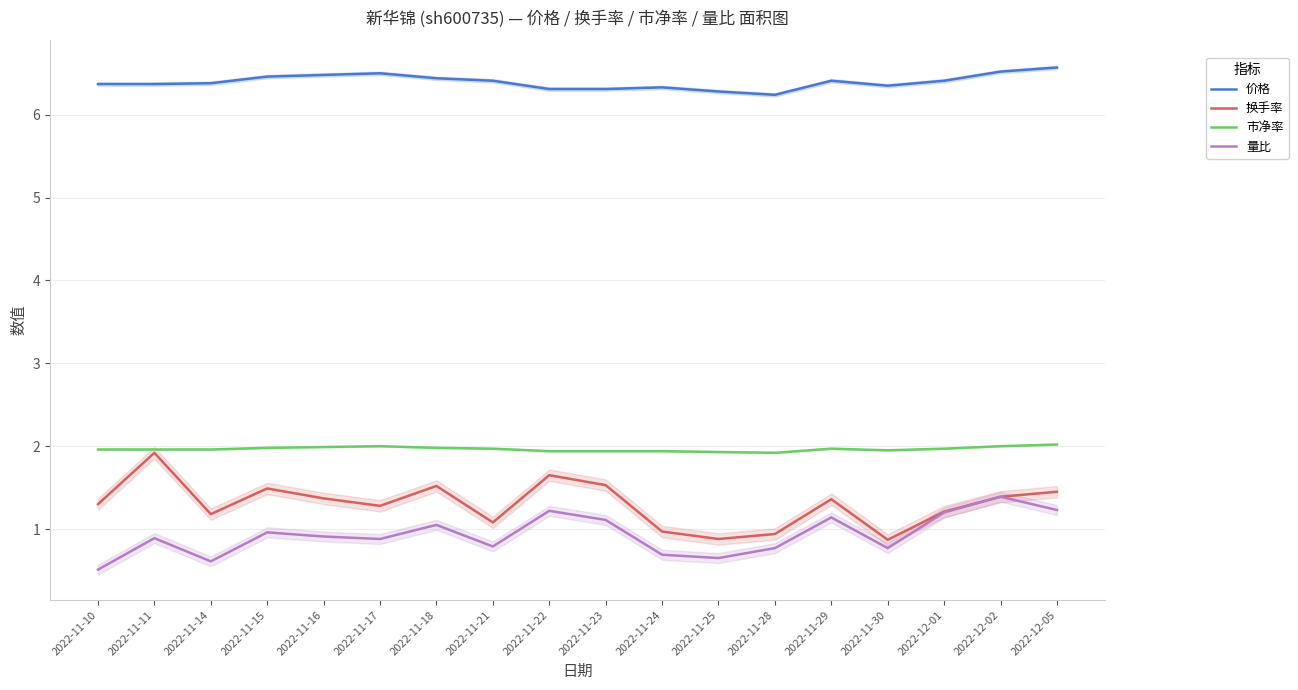

List the labels in order of 价格 value, smallest first.

2022-11-28, 2022-11-25, 2022-11-22, 2022-11-23, 2022-11-24, 2022-11-30, 2022-11-10, 2022-11-11, 2022-11-14, 2022-11-21, 2022-11-29, 2022-12-01, 2022-11-18, 2022-11-15, 2022-11-16, 2022-11-17, 2022-12-02, 2022-12-05